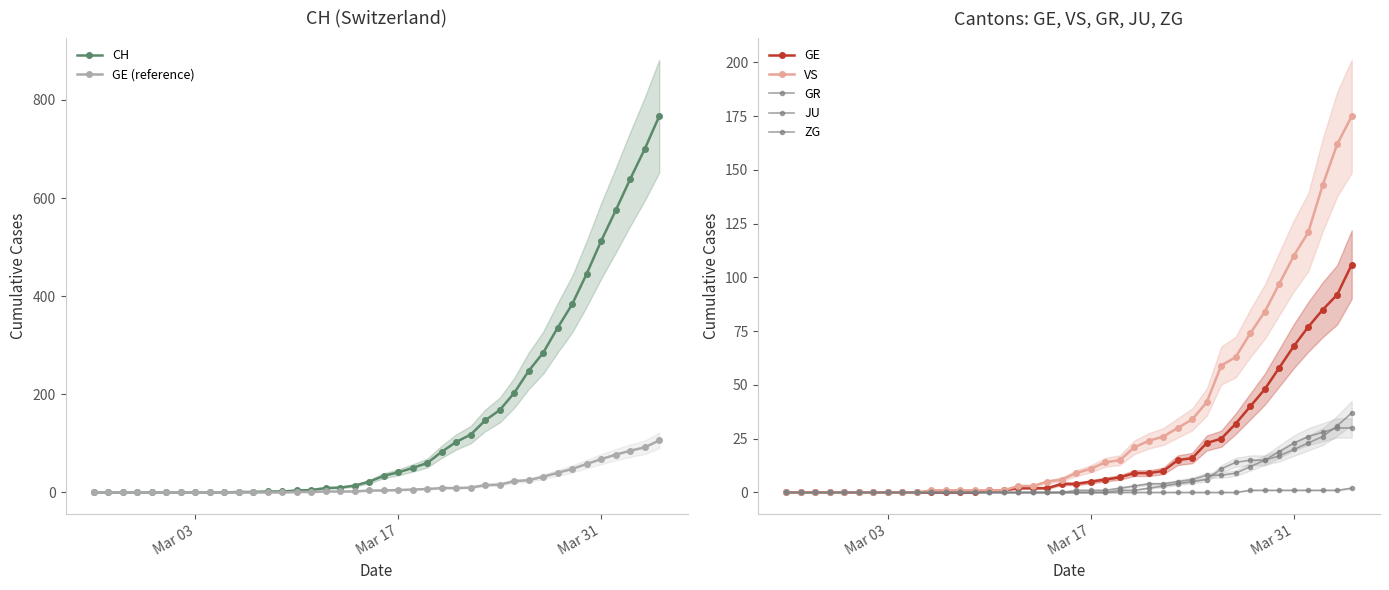

Which series has the largest range (max minus min)?

CH